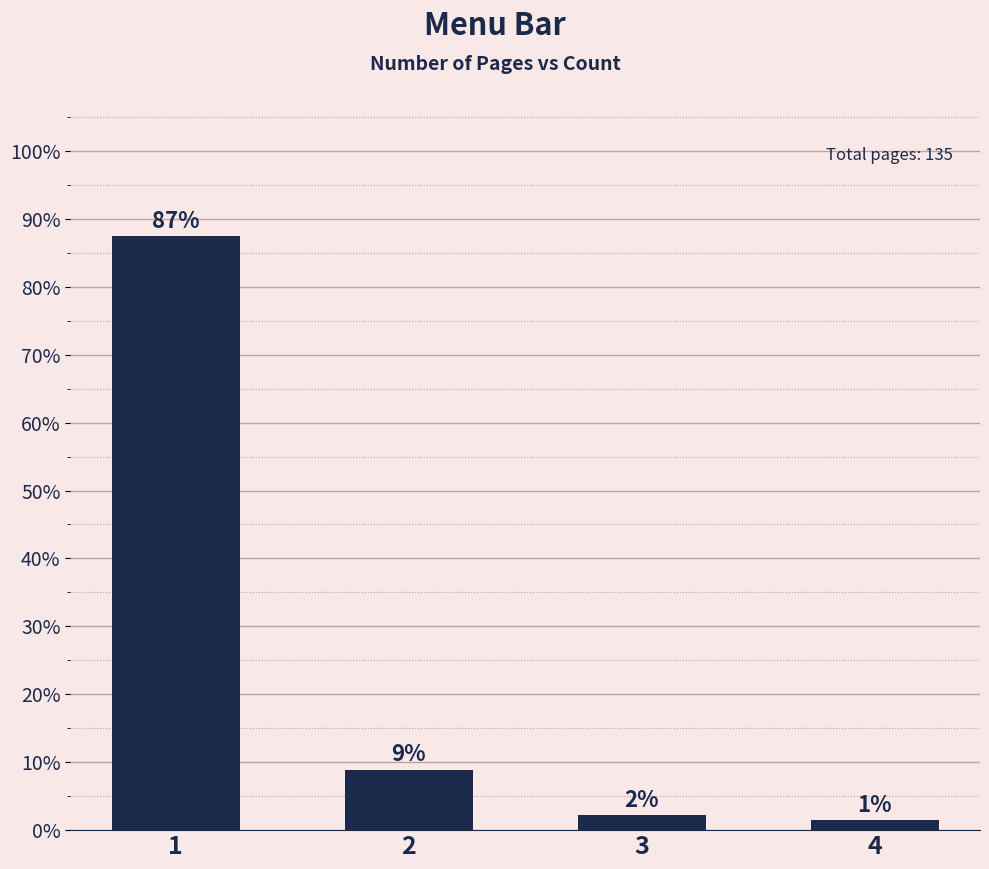

Are the bars horizontal?

No